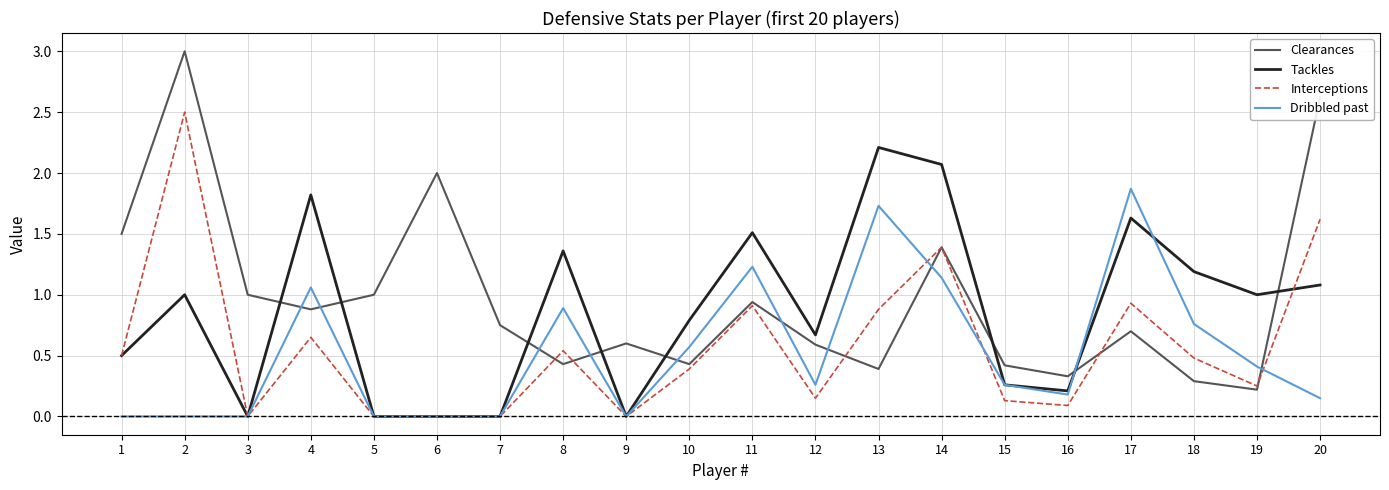

Is the value of Dribbled past at 15 greater than the value of Tackles at 5?

Yes